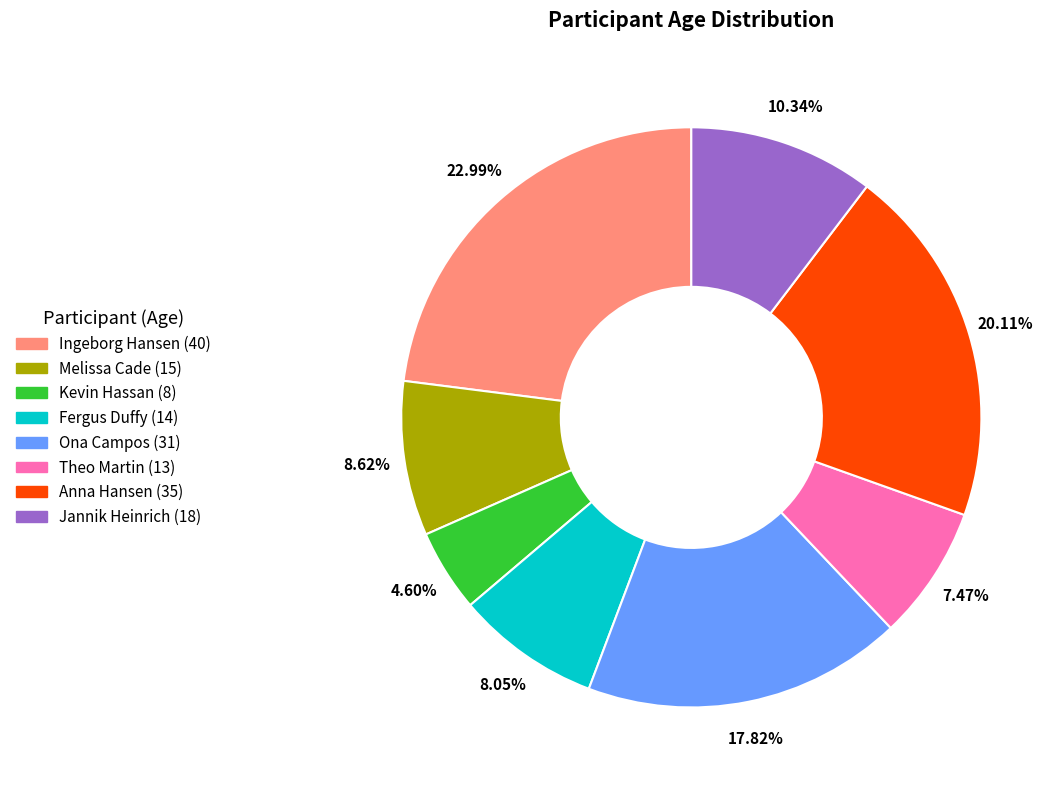

What is the total percentage of Ingeborg Hansen (40) and Theo Martin (13)?

30.5%